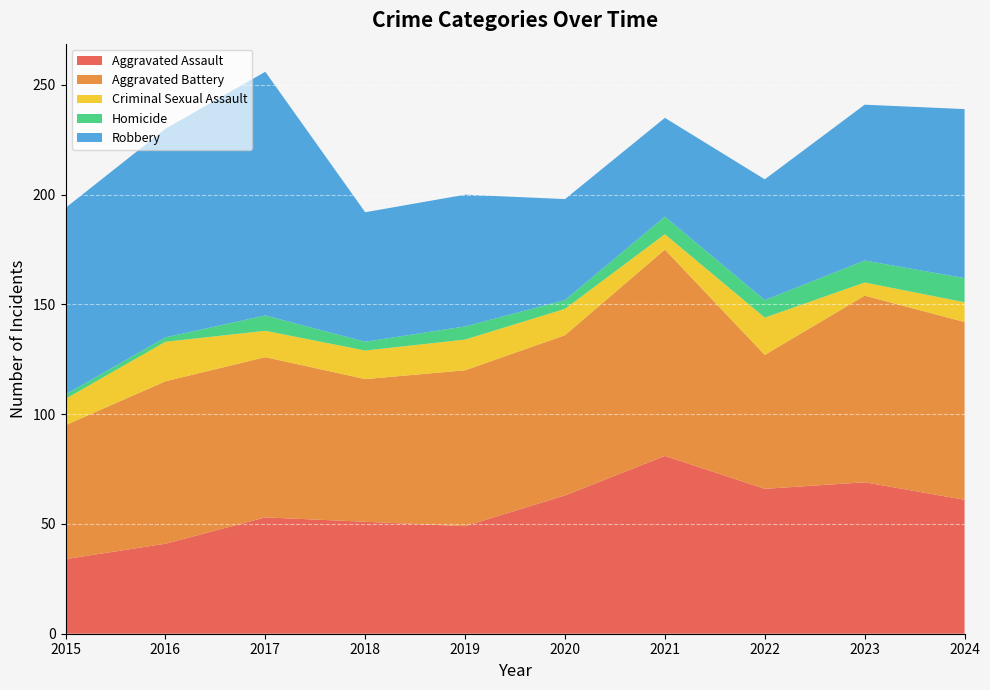

What is the difference between the second highest and minimum values in the Aggravated Assault series?

35